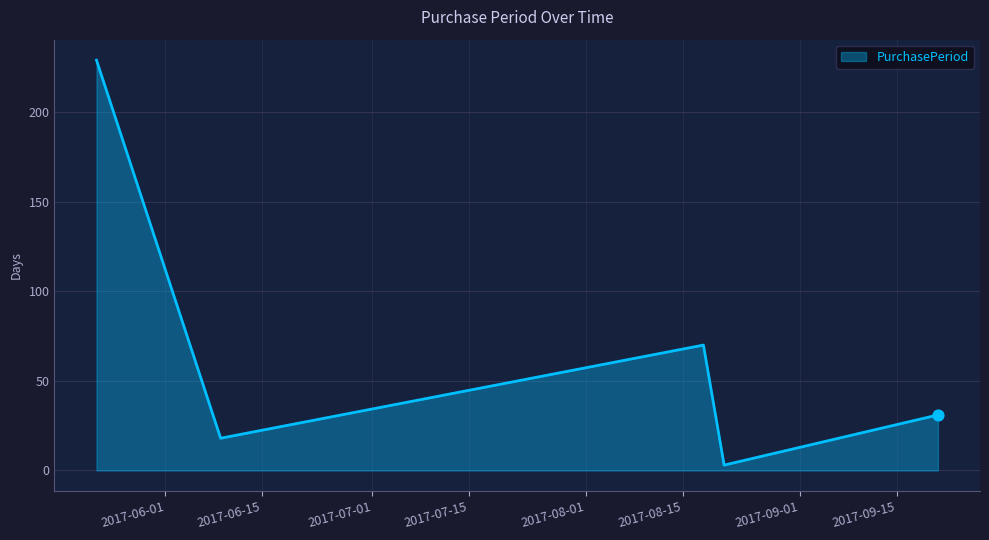

What is the difference between the second highest and second lowest values?

52